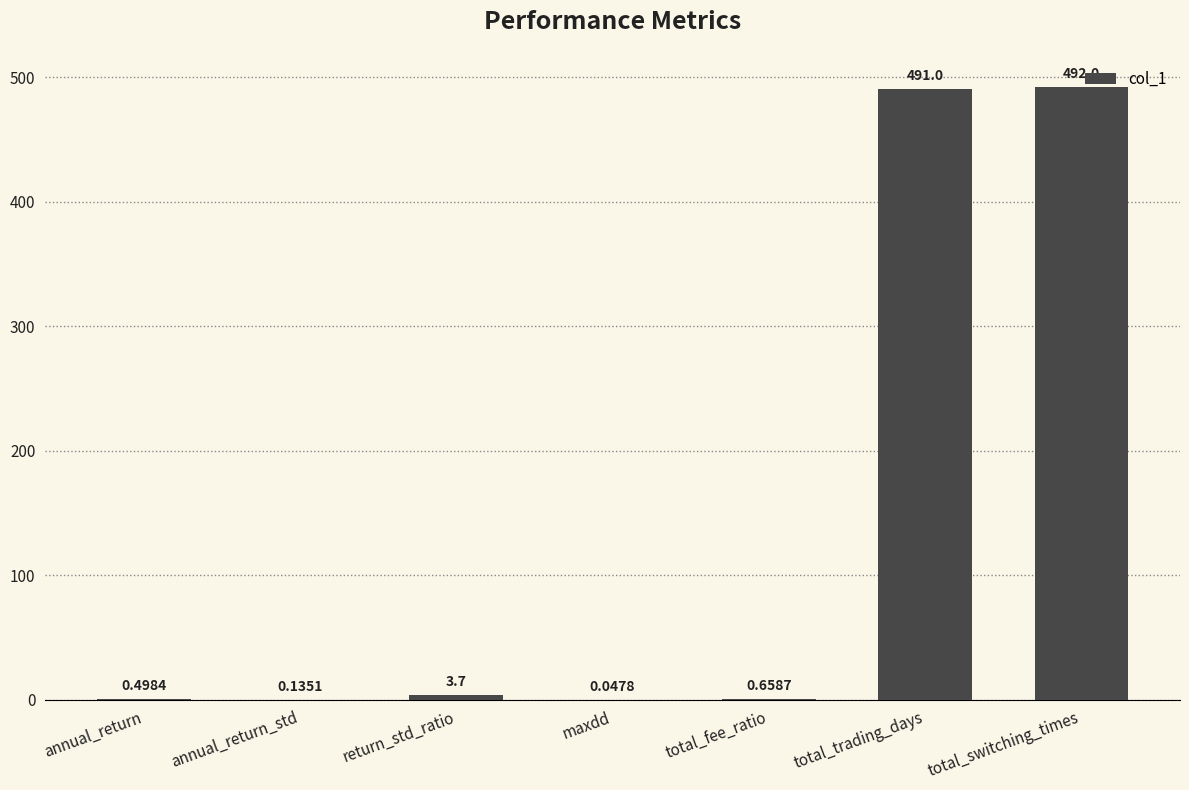

Which category has the highest value across all series?

total_switching_times